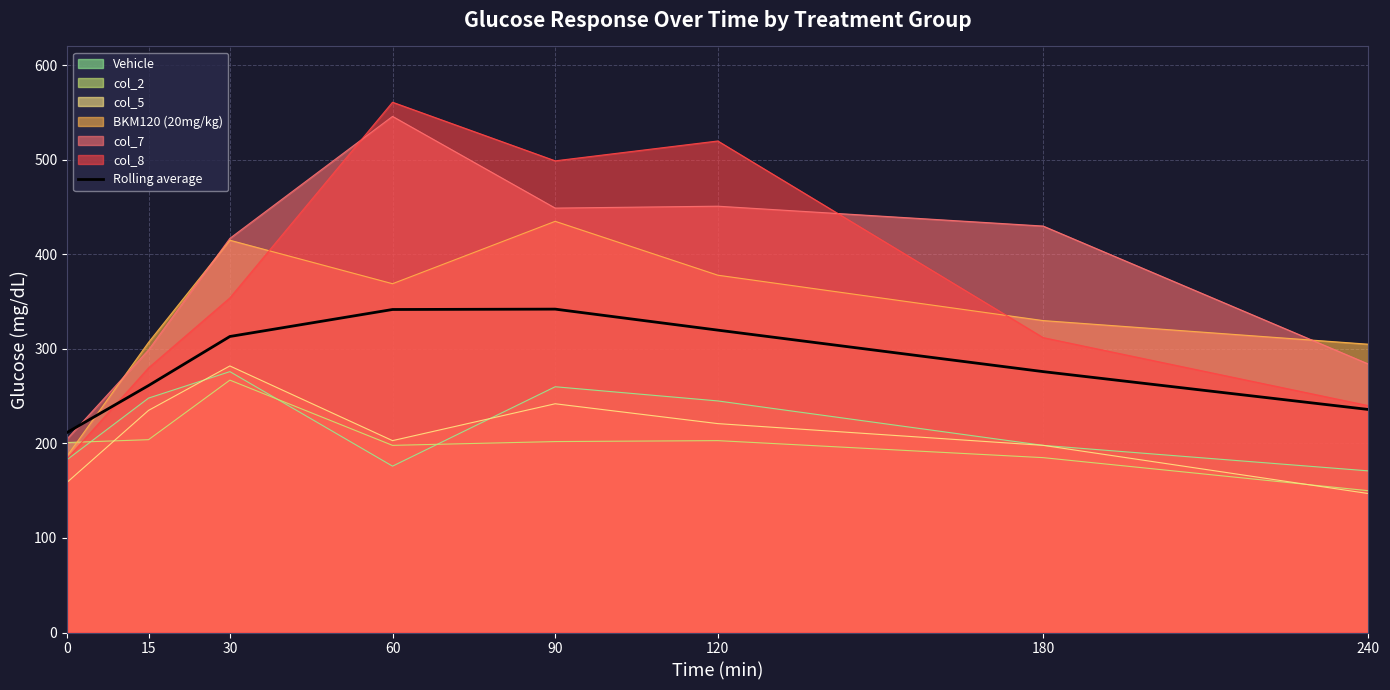

True or false: the data shows 319.9 at 120.

True